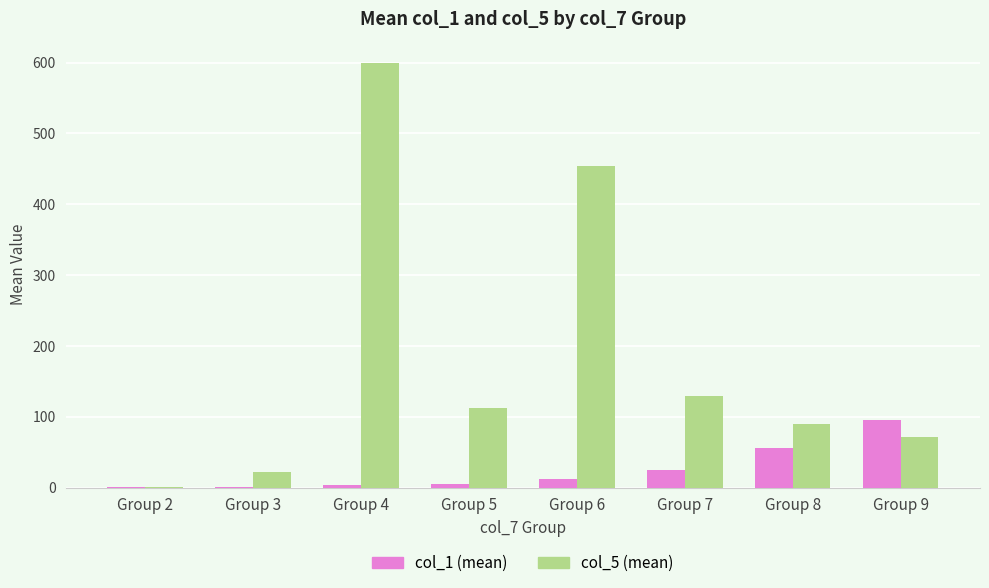

How many distinct data groups are displayed?

2